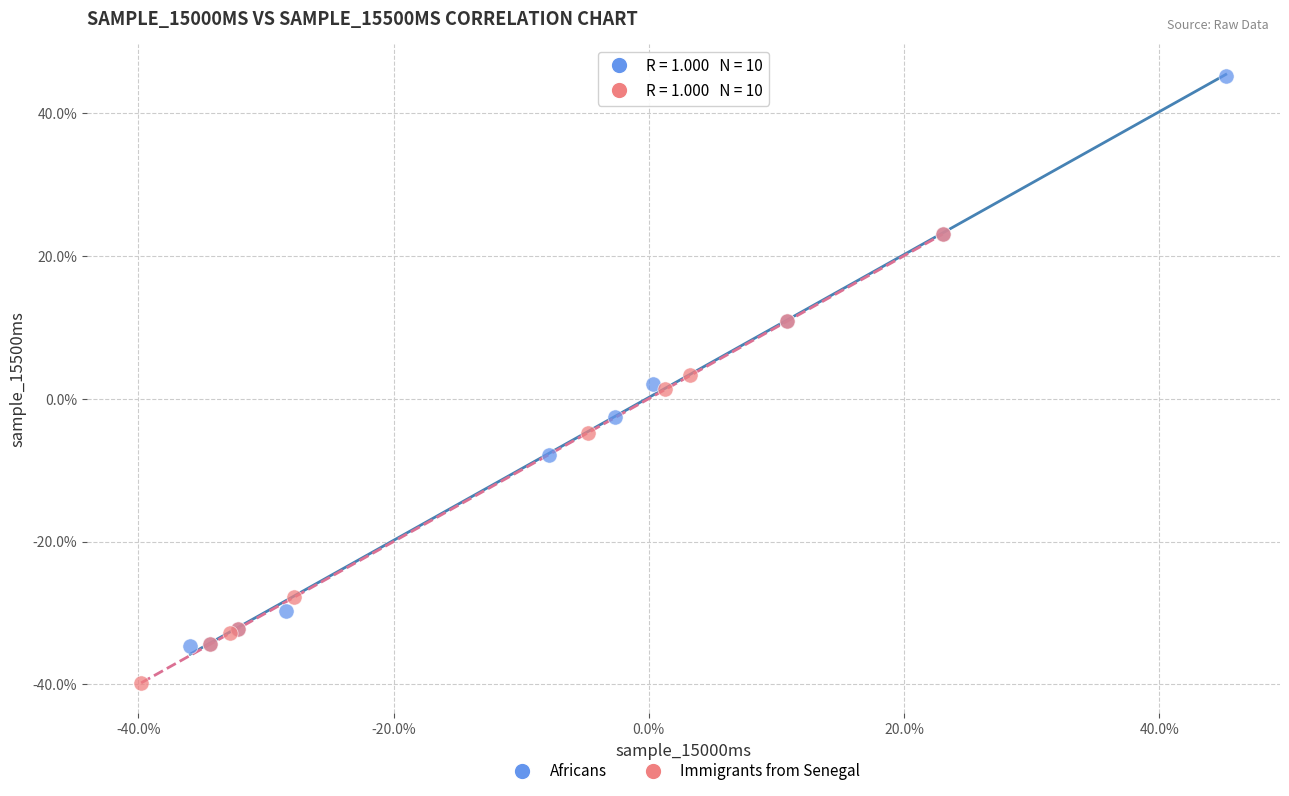

What are all the series names shown in the legend?

Africans, Immigrants from Senegal